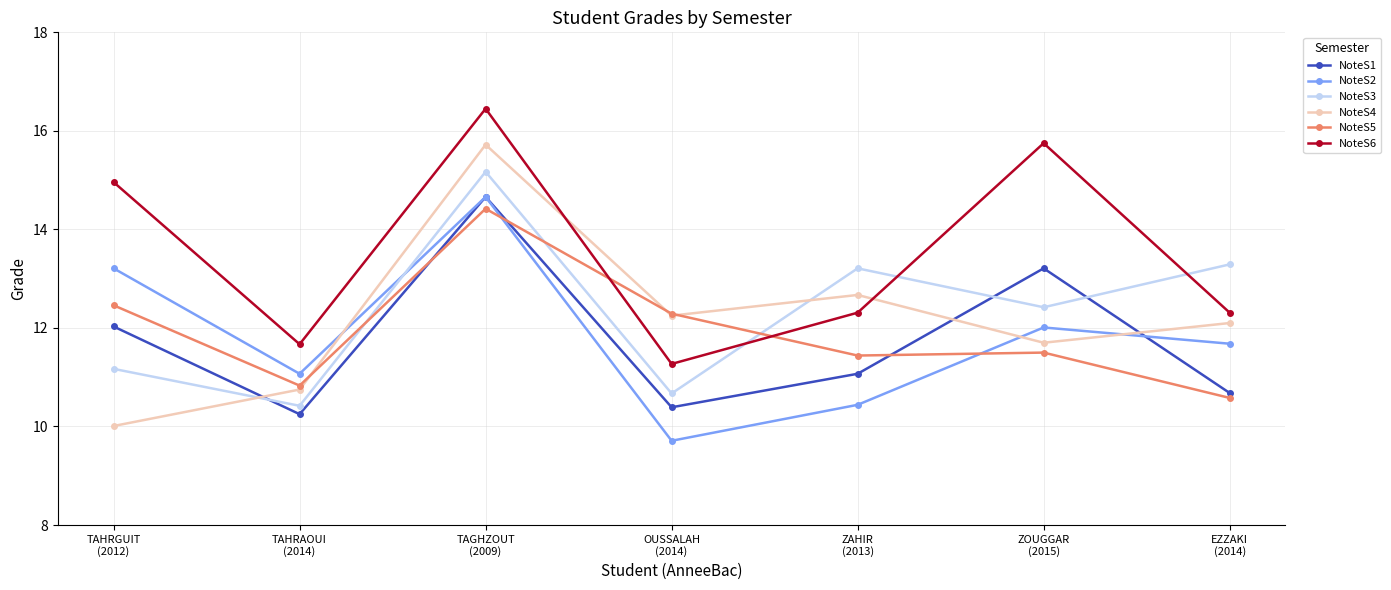

How many categories are shown in the chart?

7